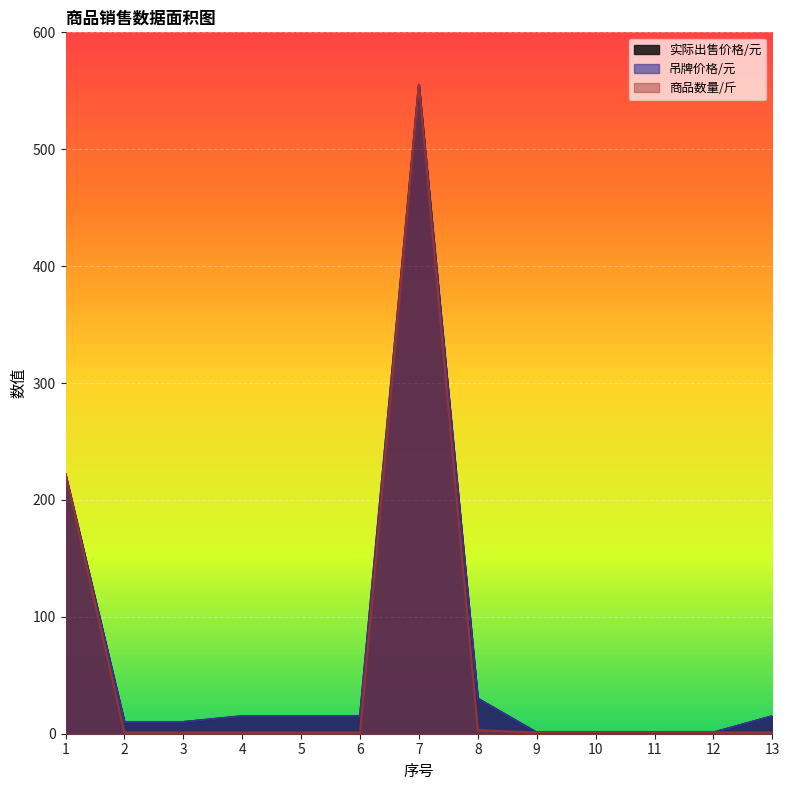

In 吊牌价格/元, how many points are higher than both neighbors (excluding endpoints)?

1